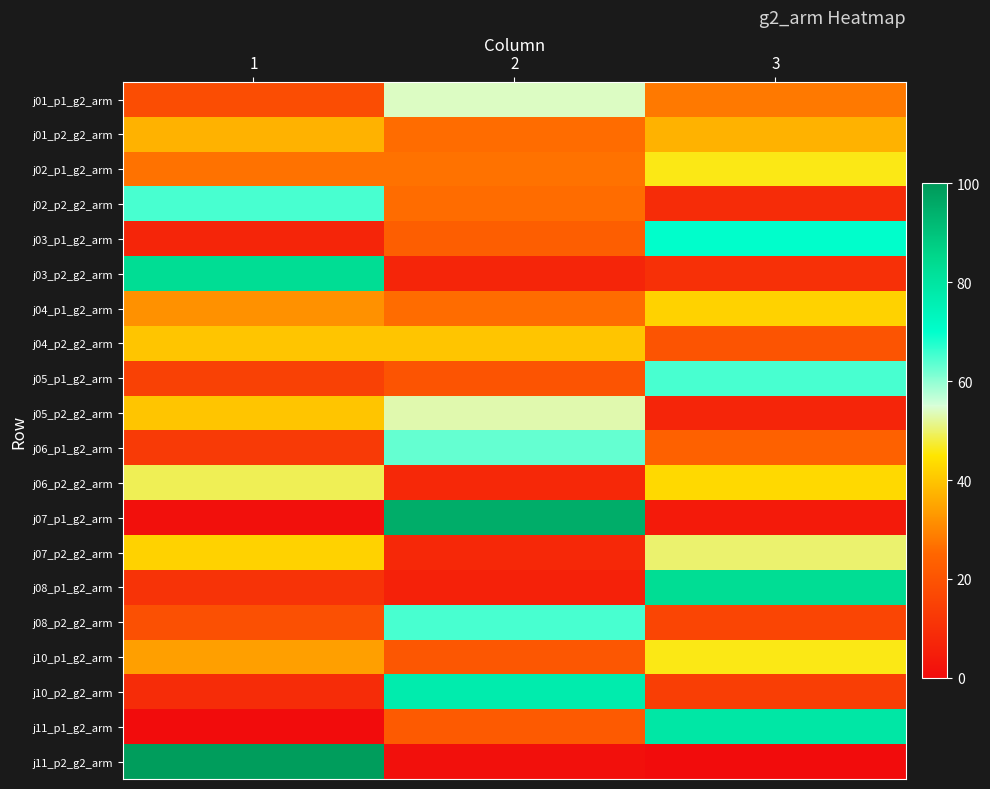

Between 3 and 1, which is larger?

3